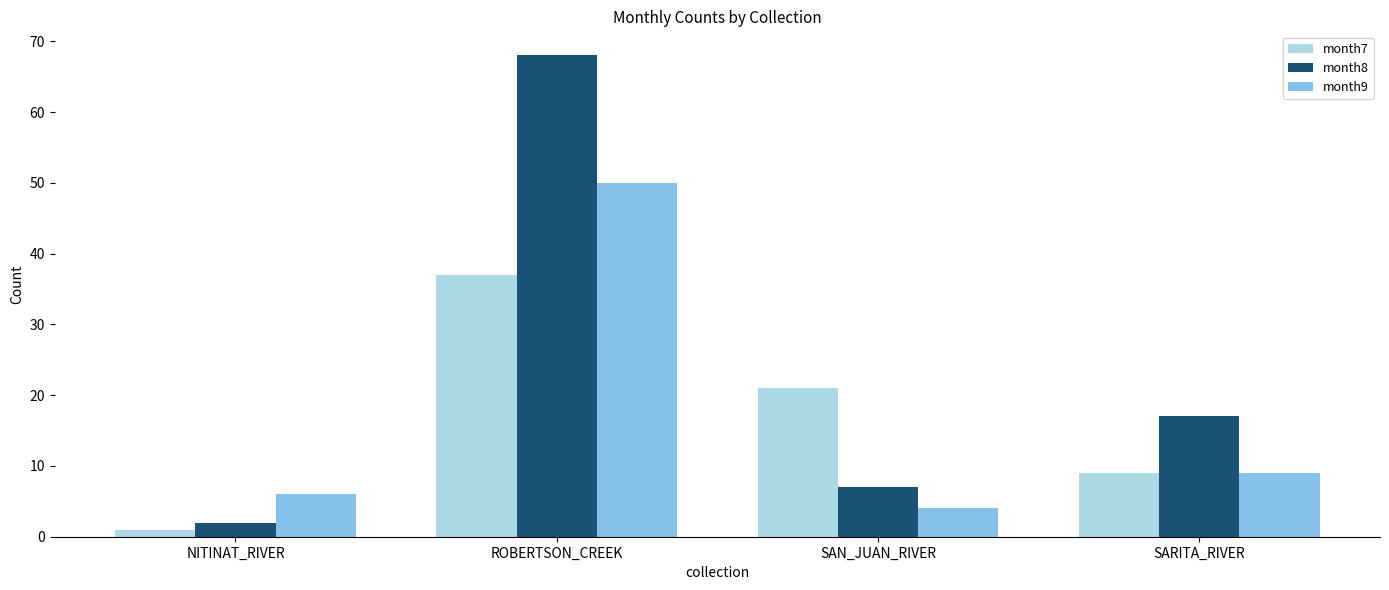

What is the label of the 3rd bar from the right?

ROBERTSON_CREEK